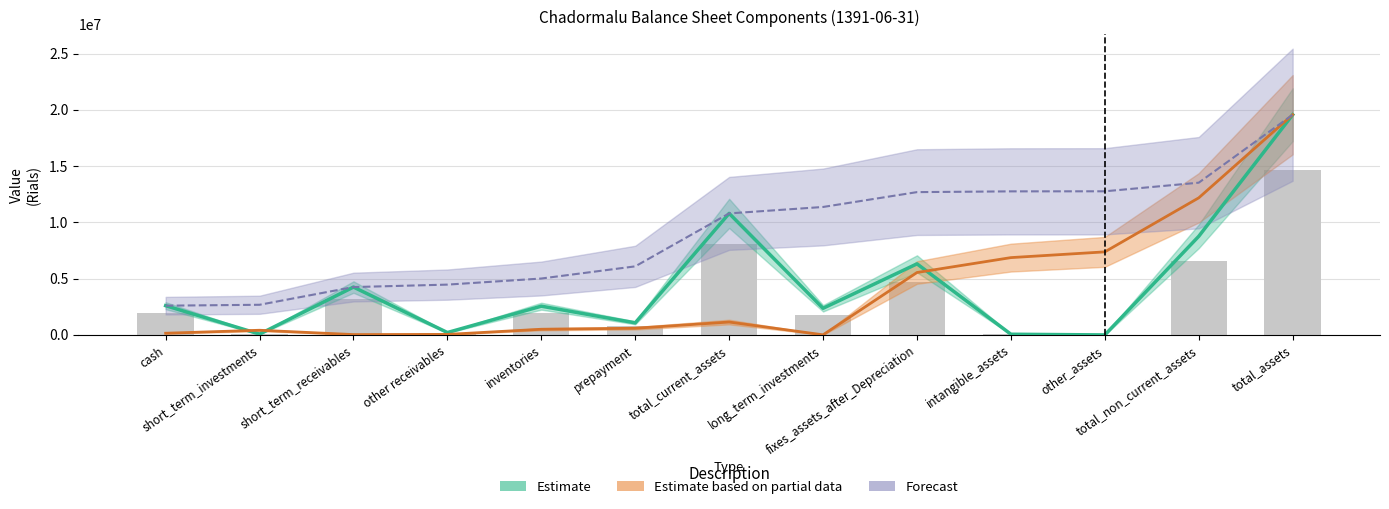

At cash, list the series in order from largest to smallest.

Estimate, Forecast, Estimate based on partial data